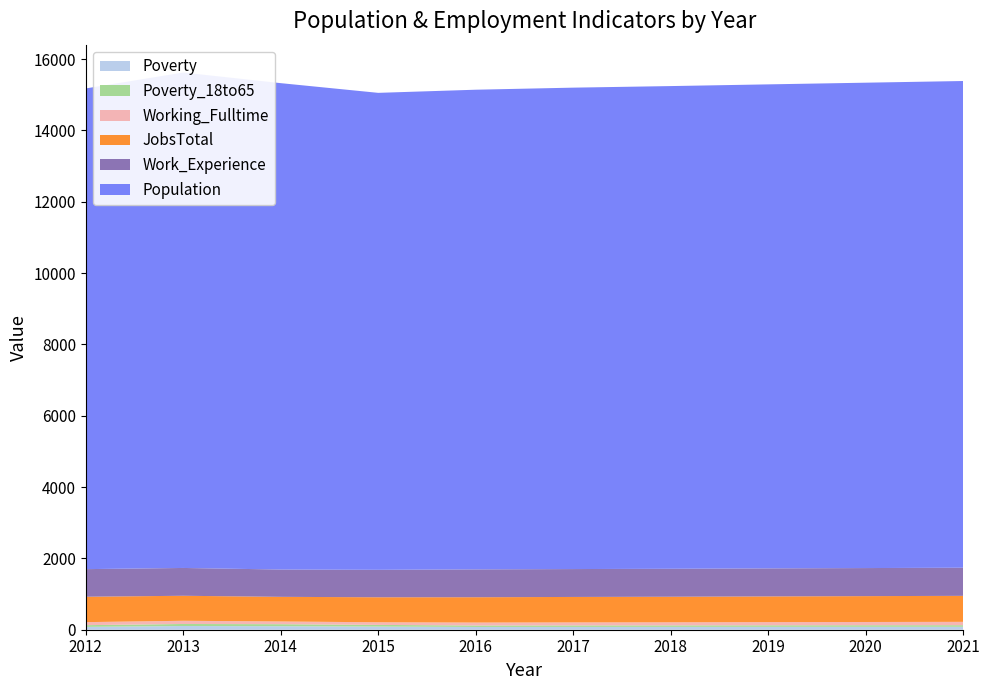

Reading right to left, extract all data points from this chart.

Poverty: 2021=83	2020=82	2019=81	2018=80	2017=79	2016=78	2015=88	2014=98	2013=104	2012=80
Poverty_18to65: 2021=44	2020=44	2019=43	2018=42	2017=42	2016=41	2015=47	2014=57	2013=57	2012=48
JobsTotal: 2021=729	2020=725	2019=721	2018=717	2017=714	2016=710	2015=701	2014=691	2013=701	2012=712
Work_Experience: 2021=789	2020=787	2019=786	2018=784	2017=782	2016=781	2015=770	2014=766	2013=780	2012=774
Working_Fulltime: 2021=94	2020=91	2019=89	2018=86	2017=84	2016=82	2015=74	2014=76	2013=90	2012=85
Population: 2021=13648	2020=13611	2019=13573	2018=13536	2017=13500	2016=13451	2015=13375	2014=13639	2013=13893	2012=13480